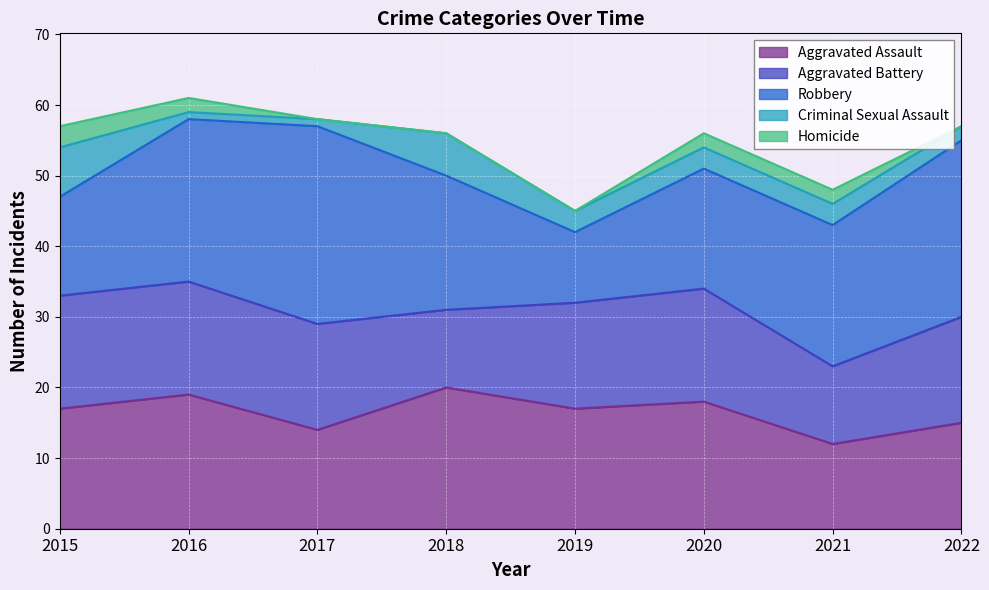

The Aggravated Battery series shows 4 at 2022. True or false?

False